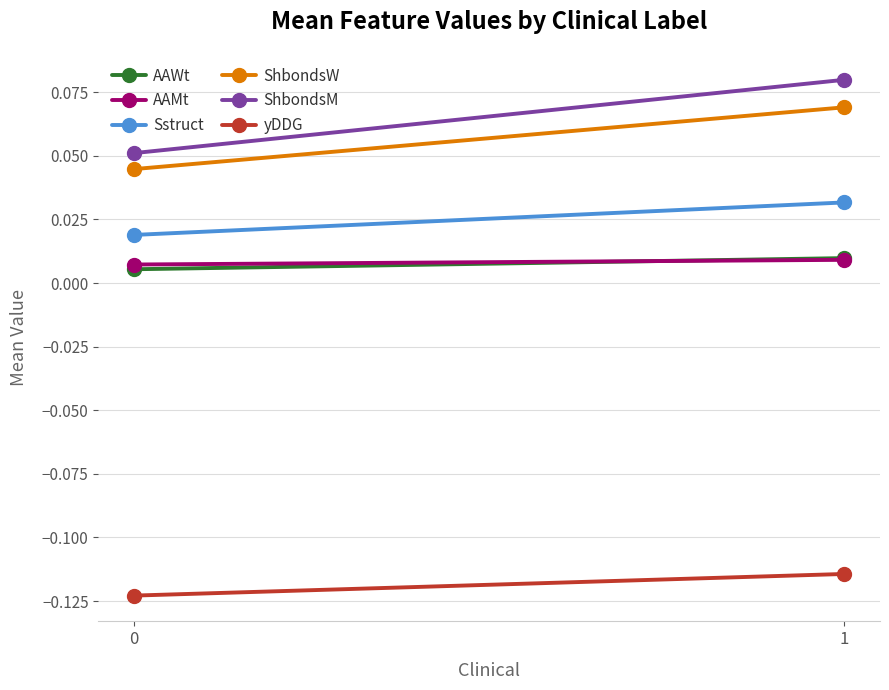

List the series in order of their peak value, highest first.

ShbondsM, ShbondsW, Sstruct, AAWt, AAMt, yDDG